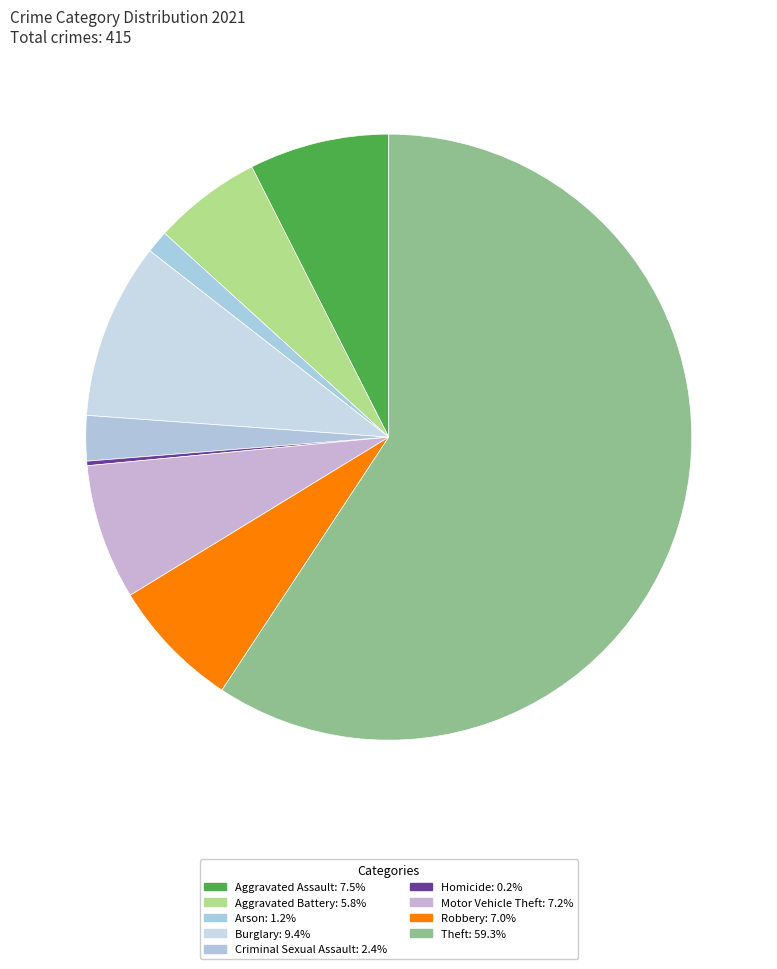

Which slice is the smallest?

Homicide